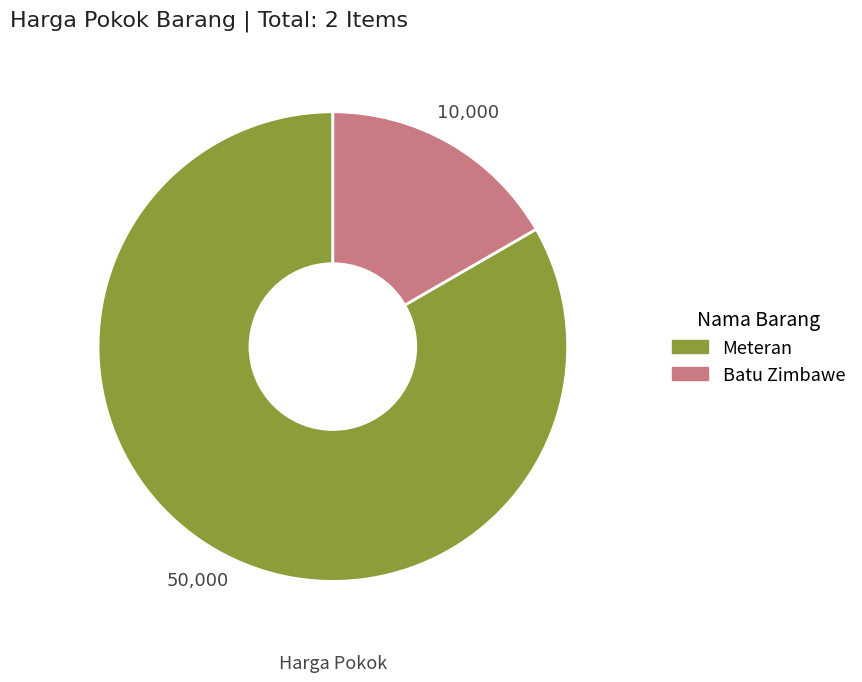

Between Meteran and Batu Zimbawe, which is larger?

Meteran